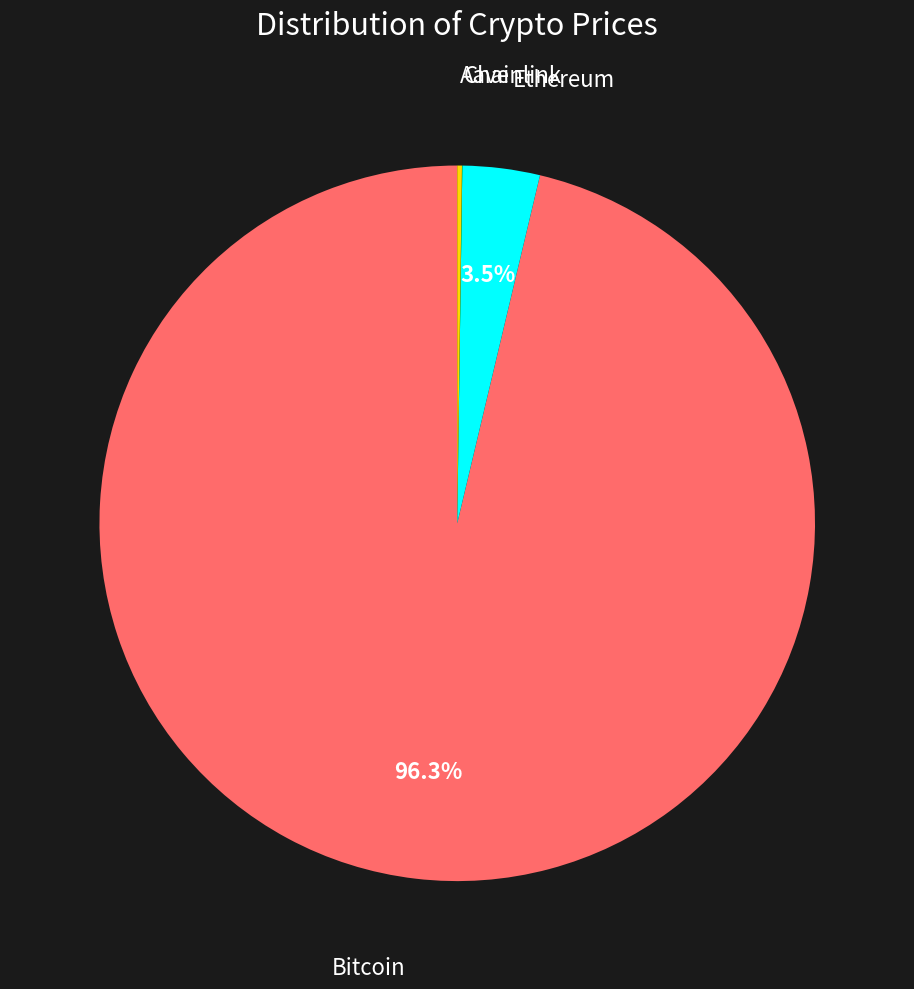

Is there a majority slice in this chart?

Yes